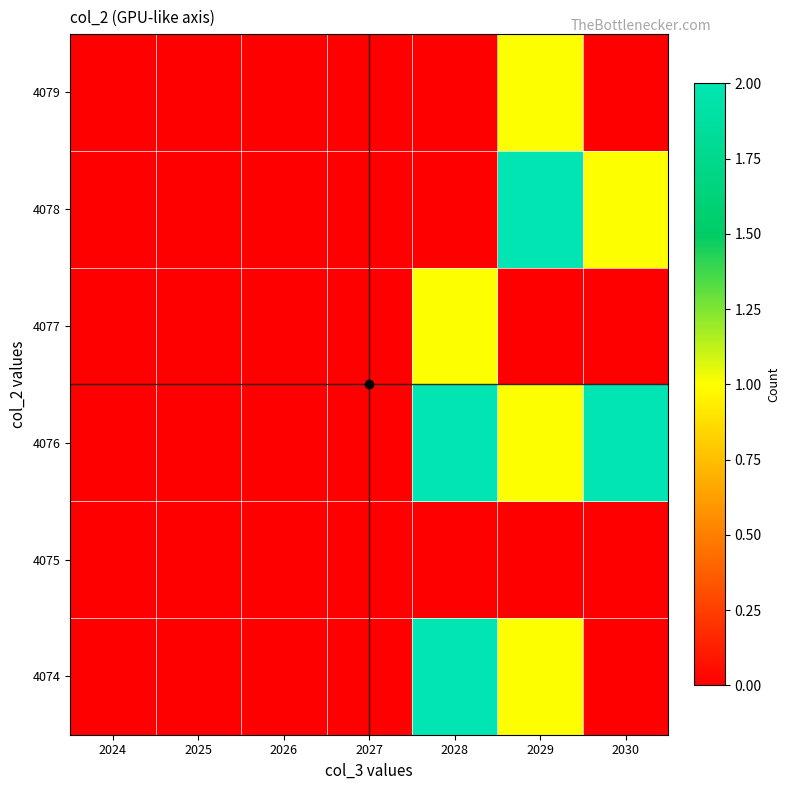

Rank the series by their maximum value, from lowest to highest.

4075, 4077, 4079, 4074, 4076, 4078